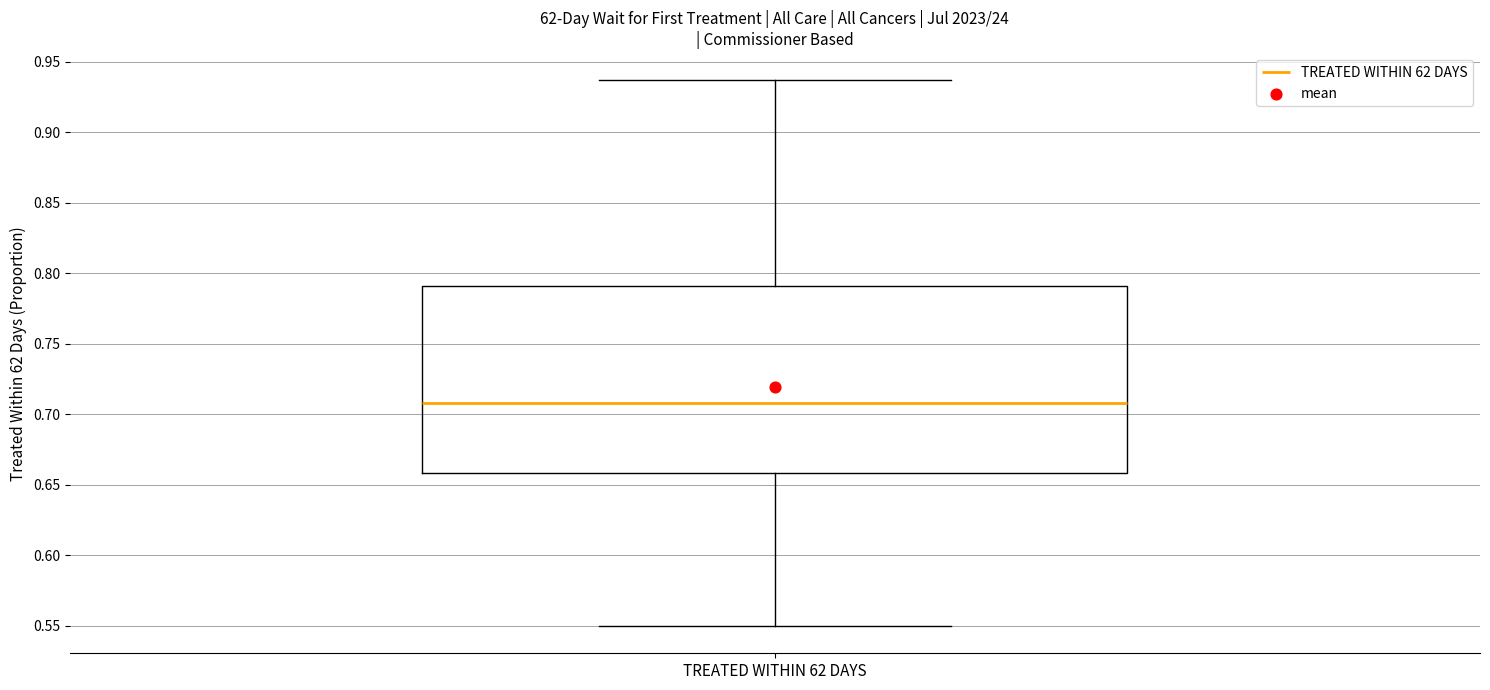

Read this box plot against the y-axis: the position of the median line, the range covered by the box, and the ends of both whiskers. The values are not printed on the chart, so give them approximately, as read against the axis.

median 0.710, box 0.660 to 0.790, whiskers 0.550 to 0.935